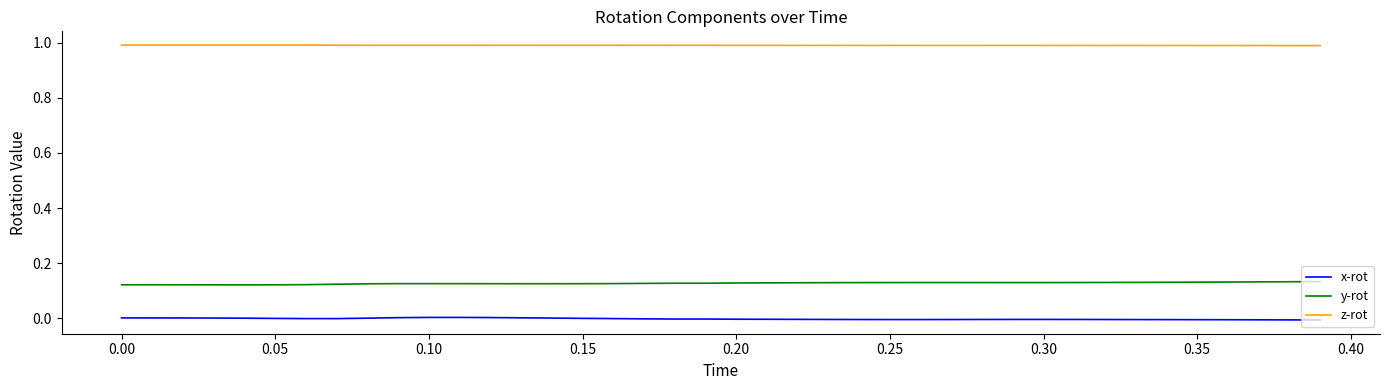

Which series has the largest total across all categories?

z-rot